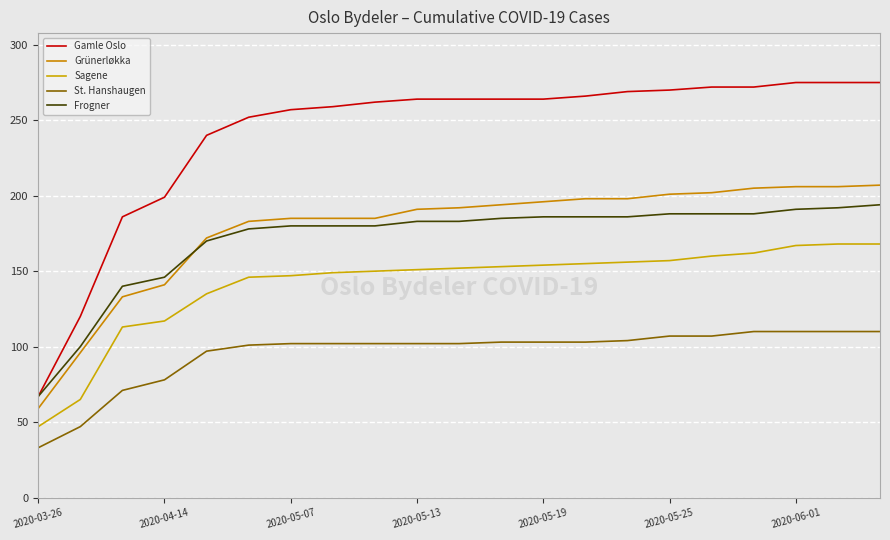

Does the chart have visible grid lines?

Yes